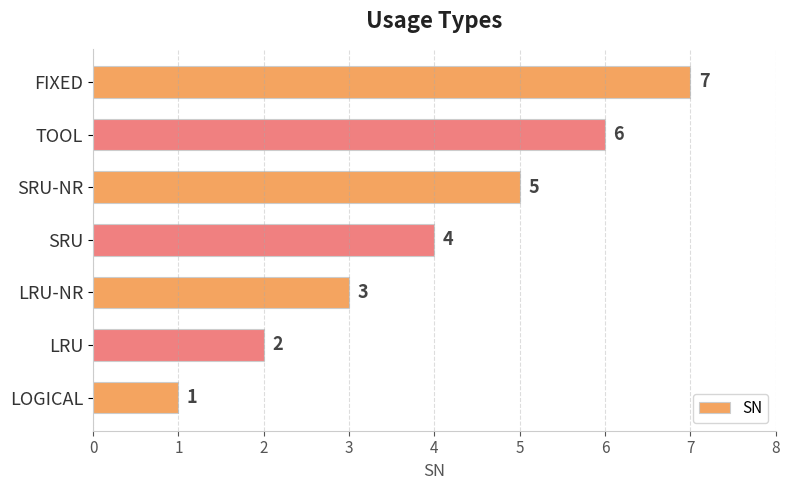

Rank the categories by value from highest to lowest.

FIXED, TOOL, SRU-NR, SRU, LRU-NR, LRU, LOGICAL